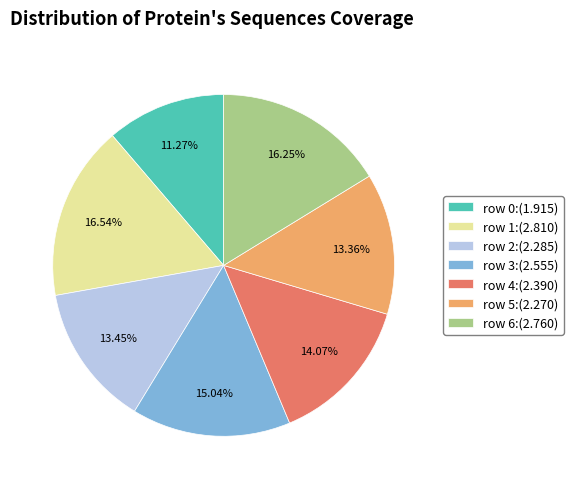

What is the ratio of the value at row 3:(2.555) to the value at row 6:(2.760)?

0.9